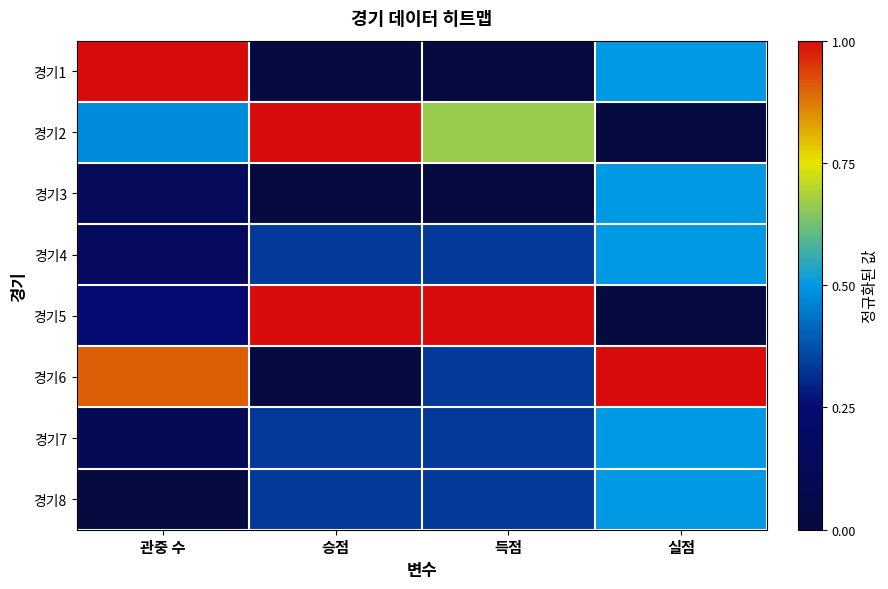

Which series changed the most between 관중 수 and 승점?

경기1